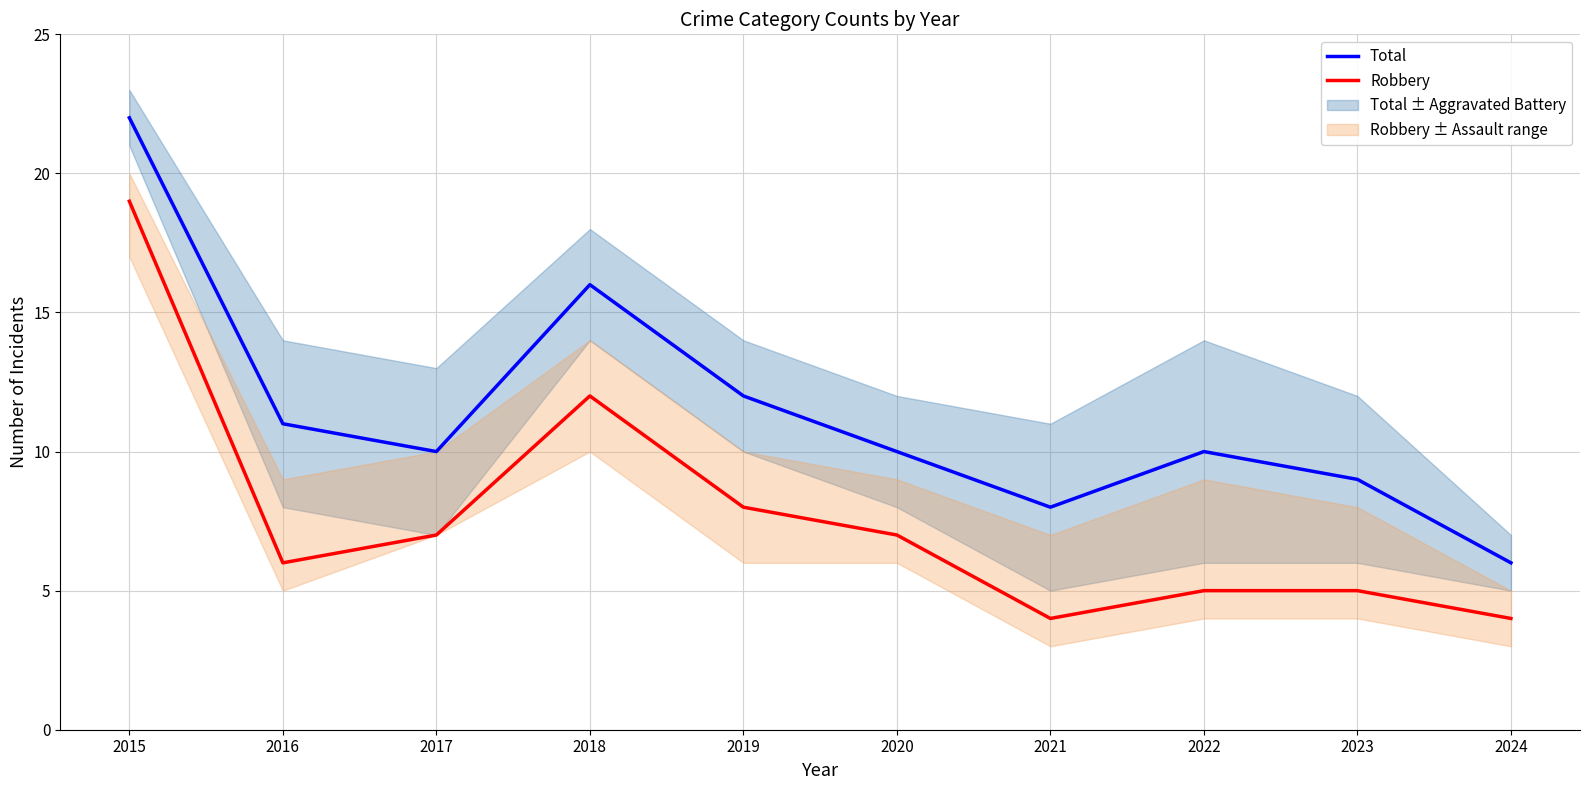

How many lines are shown in the chart?

2